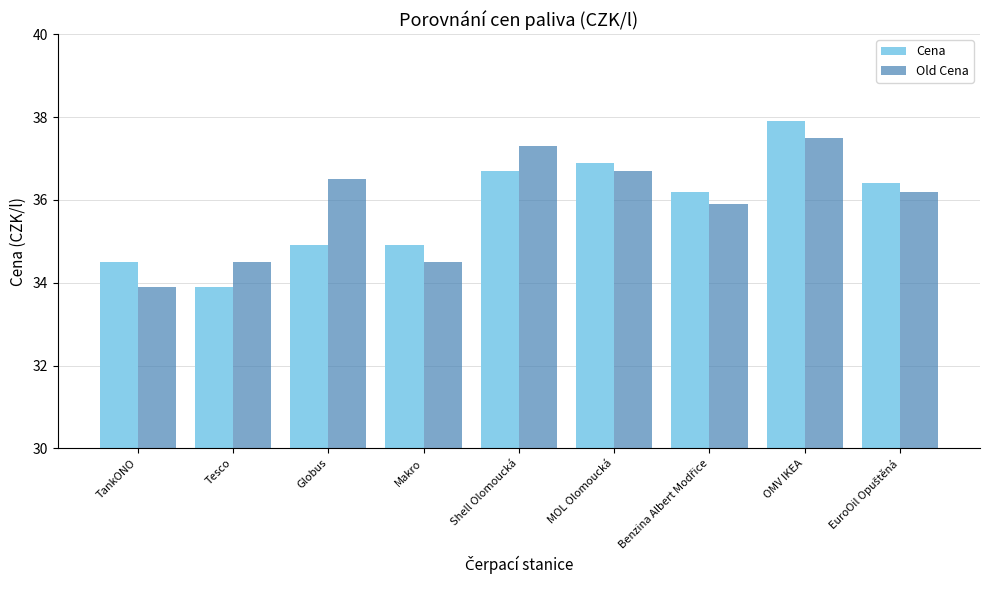

What is the minimum value shown in the chart?

33.9